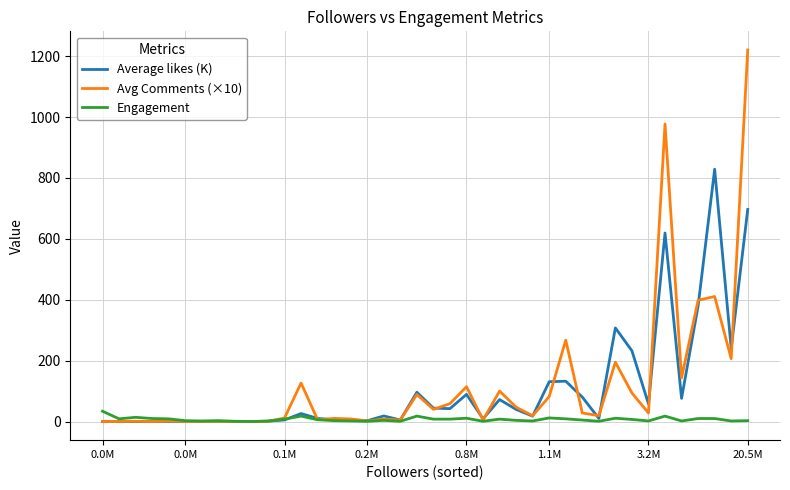

Rank the series by their maximum value, from lowest to highest.

Engagement, Average likes (K), Avg Comments (×10)